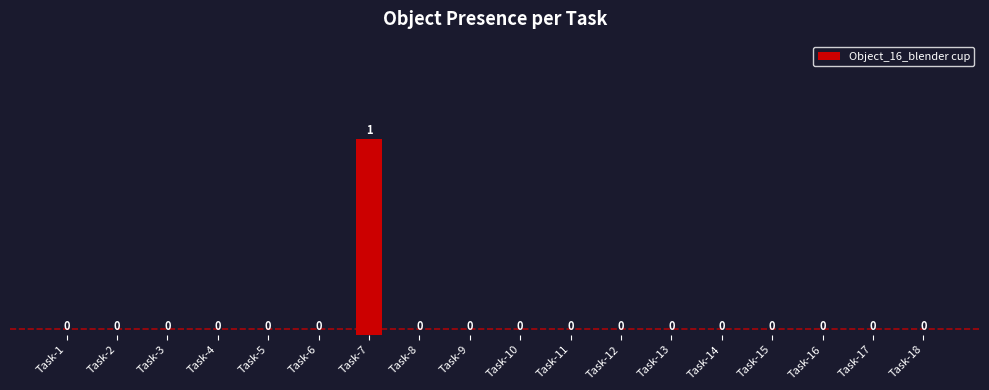

How many values are between 0 and 1?

18